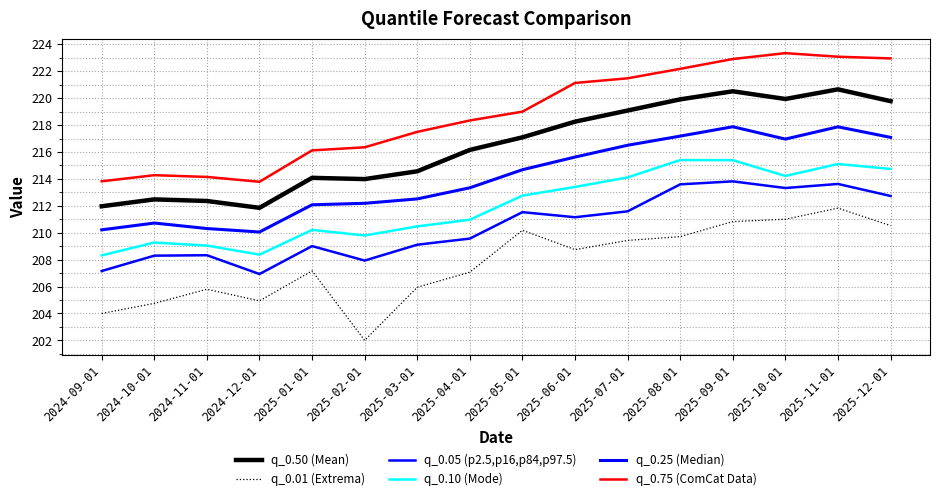

How many lines are shown in the chart?

6